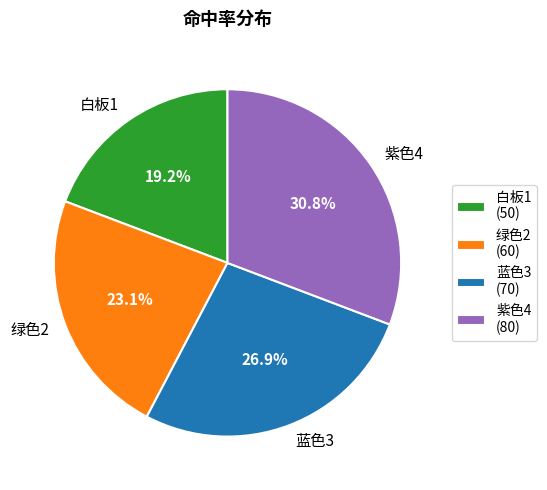

Approximately how many times larger is the value at 紫色4 compared to 绿色2?

1.3